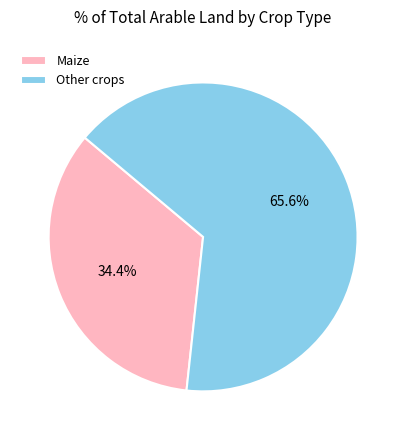

To the nearest percent, what portion does Other crops represent?

66%